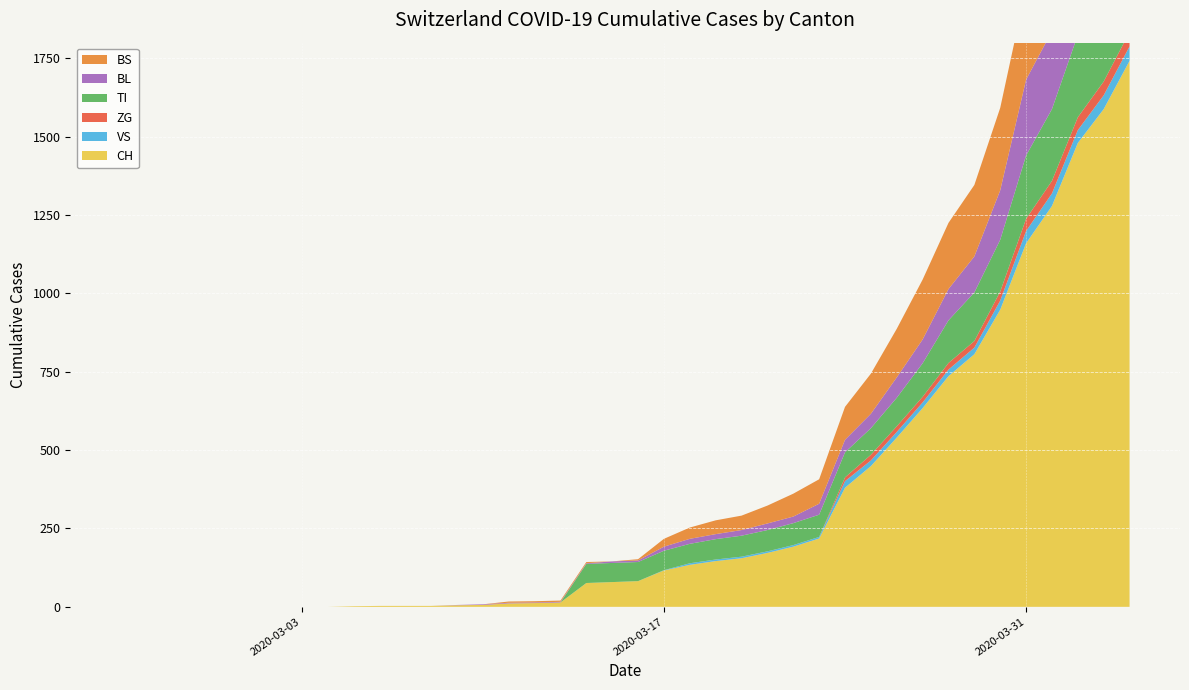

Reading left to right, what are all the values shown in this chart?

CH: 2020-02-25=0	2020-02-26=0	2020-02-27=0	2020-02-28=0	2020-02-29=0	2020-03-01=0	2020-03-02=0	2020-03-03=0	2020-03-04=0	2020-03-05=2	2020-03-06=3	2020-03-07=3	2020-03-08=3	2020-03-09=5	2020-03-10=6	2020-03-11=11	2020-03-12=12	2020-03-13=14	2020-03-14=76	2020-03-15=79	2020-03-16=82	2020-03-17=116	2020-03-18=134	2020-03-19=146	2020-03-20=155	2020-03-21=172	2020-03-22=192	2020-03-23=218	2020-03-24=380	2020-03-25=449	2020-03-26=540	2020-03-27=634	2020-03-28=736	2020-03-29=806	2020-03-30=948	2020-03-31=1160	2020-04-01=1279	2020-04-02=1480	2020-04-03=1588	2020-04-04=1742
VS: 2020-02-25=0	2020-02-26=0	2020-02-27=0	2020-02-28=0	2020-02-29=0	2020-03-01=0	2020-03-02=0	2020-03-03=0	2020-03-04=0	2020-03-05=0	2020-03-06=0	2020-03-07=0	2020-03-08=0	2020-03-09=0	2020-03-10=0	2020-03-11=0	2020-03-12=0	2020-03-13=0	2020-03-14=0	2020-03-15=0	2020-03-16=0	2020-03-17=1	2020-03-18=5	2020-03-19=5	2020-03-20=5	2020-03-21=5	2020-03-22=5	2020-03-23=5	2020-03-24=21	2020-03-25=18	2020-03-26=18	2020-03-27=18	2020-03-28=21	2020-03-29=21	2020-03-30=29	2020-03-31=39	2020-04-01=40	2020-04-02=41	2020-04-03=44	2020-04-04=46
ZG: 2020-02-25=0	2020-02-26=0	2020-02-27=0	2020-02-28=0	2020-02-29=0	2020-03-01=0	2020-03-02=0	2020-03-03=0	2020-03-04=0	2020-03-05=0	2020-03-06=0	2020-03-07=0	2020-03-08=0	2020-03-09=0	2020-03-10=0	2020-03-11=0	2020-03-12=0	2020-03-13=0	2020-03-14=0	2020-03-15=0	2020-03-16=0	2020-03-17=0	2020-03-18=0	2020-03-19=0	2020-03-20=0	2020-03-21=0	2020-03-22=0	2020-03-23=0	2020-03-24=12	2020-03-25=18	2020-03-26=18	2020-03-27=18	2020-03-28=21	2020-03-29=21	2020-03-30=29	2020-03-31=39	2020-04-01=40	2020-04-02=41	2020-04-03=44	2020-04-04=46
TI: 2020-02-25=0	2020-02-26=0	2020-02-27=0	2020-02-28=0	2020-02-29=0	2020-03-01=0	2020-03-02=0	2020-03-03=0	2020-03-04=0	2020-03-05=0	2020-03-06=0	2020-03-07=0	2020-03-08=0	2020-03-09=0	2020-03-10=0	2020-03-11=0	2020-03-12=0	2020-03-13=0	2020-03-14=61	2020-03-15=61	2020-03-16=61	2020-03-17=62	2020-03-18=62	2020-03-19=65	2020-03-20=67	2020-03-21=68	2020-03-22=70	2020-03-23=71	2020-03-24=80	2020-03-25=85	2020-03-26=91	2020-03-27=107	2020-03-28=136	2020-03-29=155	2020-03-30=165	2020-03-31=202	2020-04-01=229	2020-04-02=263	2020-04-03=287	2020-04-04=314
BL: 2020-02-25=0	2020-02-26=0	2020-02-27=0	2020-02-28=0	2020-02-29=0	2020-03-01=0	2020-03-02=0	2020-03-03=0	2020-03-04=0	2020-03-05=0	2020-03-06=0	2020-03-07=0	2020-03-08=0	2020-03-09=1	2020-03-10=2	2020-03-11=2	2020-03-12=2	2020-03-13=2	2020-03-14=2	2020-03-15=5	2020-03-16=5	2020-03-17=13	2020-03-18=16	2020-03-19=16	2020-03-20=18	2020-03-21=21	2020-03-22=21	2020-03-23=35	2020-03-24=40	2020-03-25=46	2020-03-26=65	2020-03-27=76	2020-03-28=100	2020-03-29=115	2020-03-30=158	2020-03-31=242	2020-04-01=249	2020-04-02=262	2020-04-03=266	2020-04-04=298
BS: 2020-02-25=0	2020-02-26=0	2020-02-27=0	2020-02-28=0	2020-02-29=0	2020-03-01=0	2020-03-02=0	2020-03-03=0	2020-03-04=0	2020-03-05=0	2020-03-06=0	2020-03-07=0	2020-03-08=0	2020-03-09=0	2020-03-10=0	2020-03-11=4	2020-03-12=4	2020-03-13=4	2020-03-14=4	2020-03-15=0	2020-03-16=4	2020-03-17=25	2020-03-18=36	2020-03-19=44	2020-03-20=46	2020-03-21=57	2020-03-22=73	2020-03-23=78	2020-03-24=105	2020-03-25=128	2020-03-26=155	2020-03-27=191	2020-03-28=211	2020-03-29=228	2020-03-30=263	2020-03-31=292	2020-04-01=323	2020-04-02=350	2020-04-03=397	2020-04-04=434